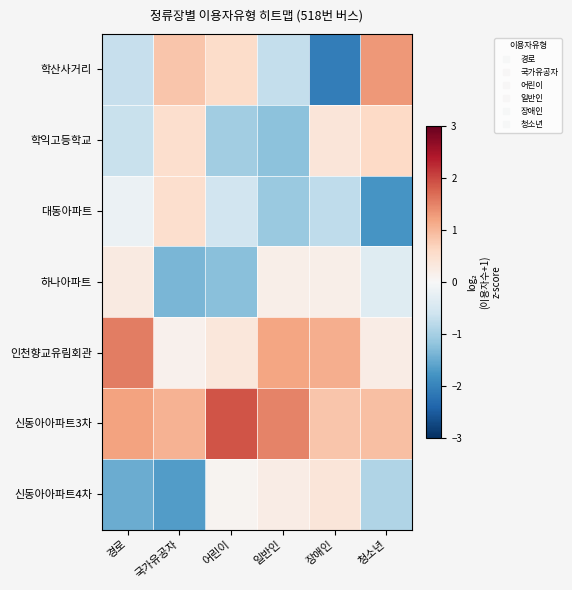

Which series has the largest total across all categories?

신동아아파트3차